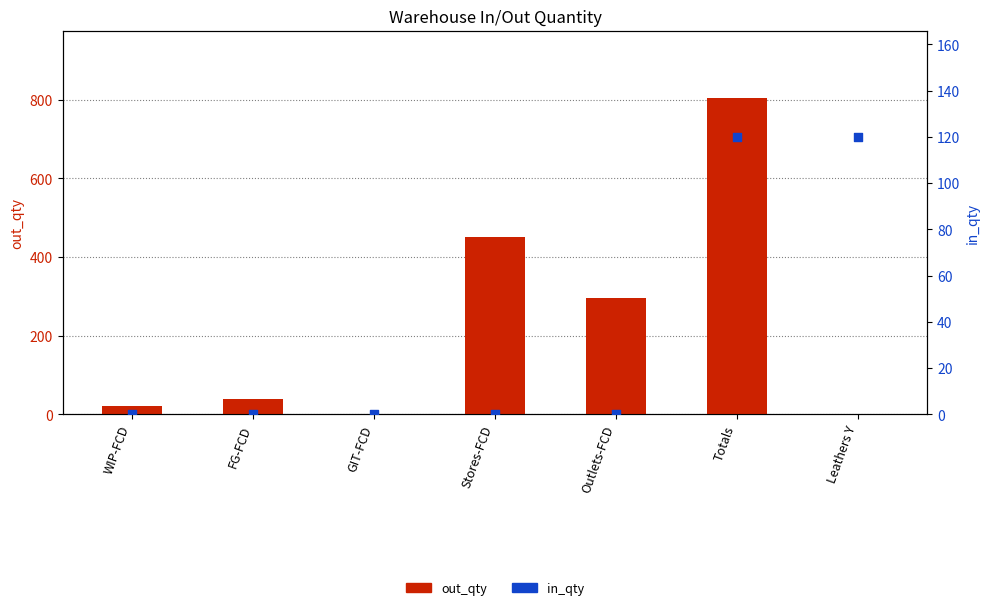

What are all the series names shown in the legend?

out_qty, in_qty